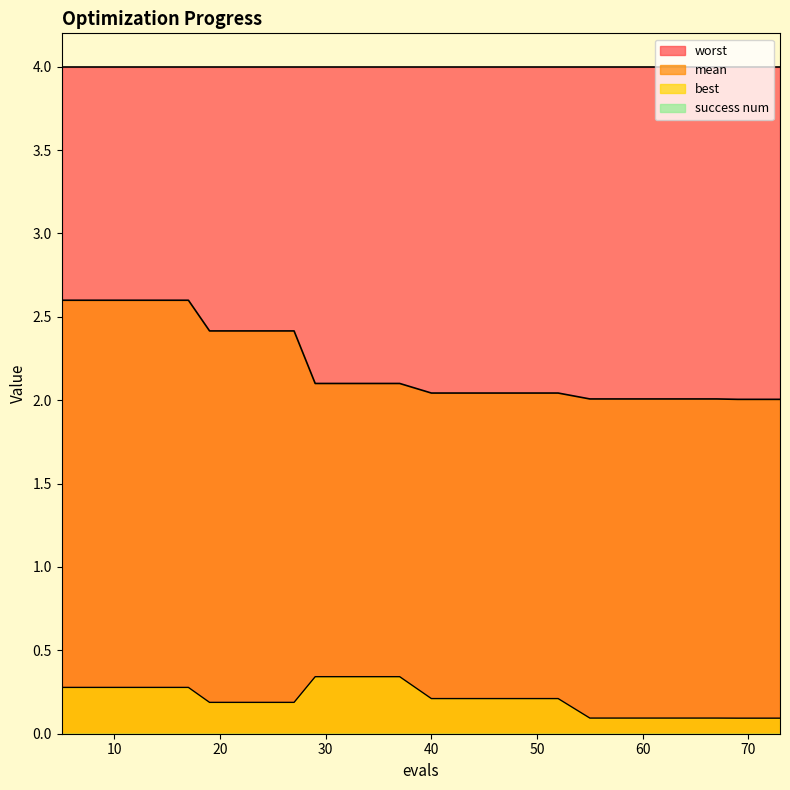

True or false: best and mean intersect in this chart.

False